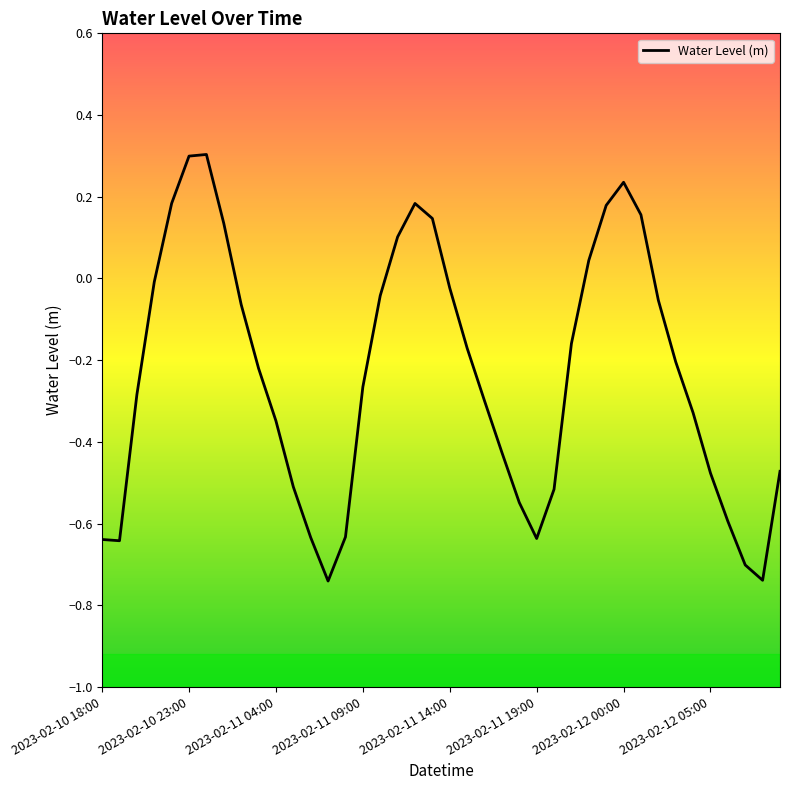

What is the greatest value displayed?

0.3